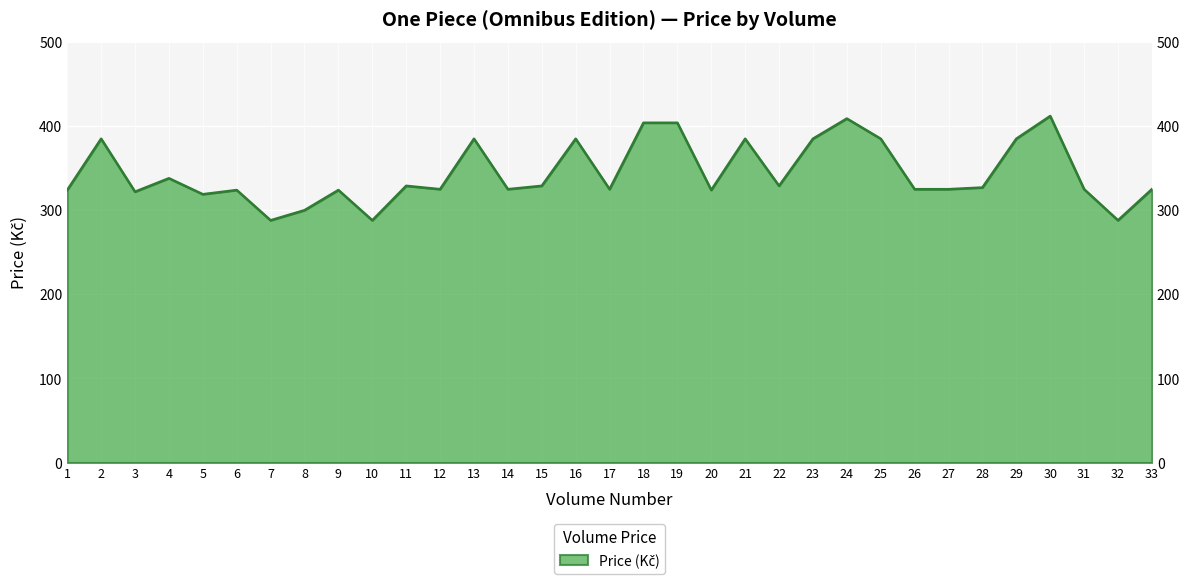

Which has a higher value, 23 or 2?

23